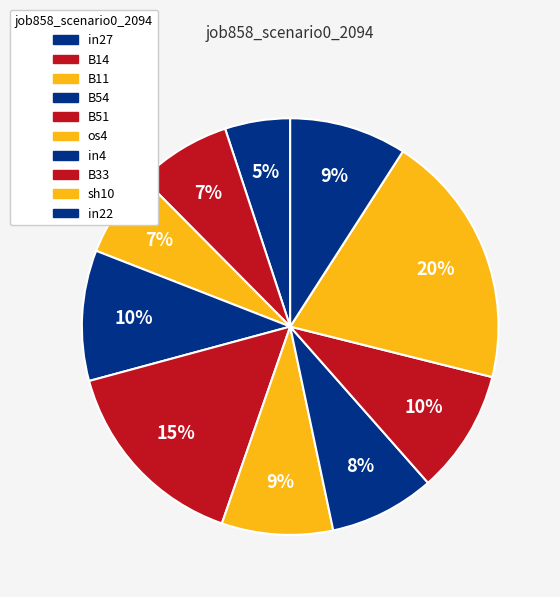

Count the number of slices in the pie.

10